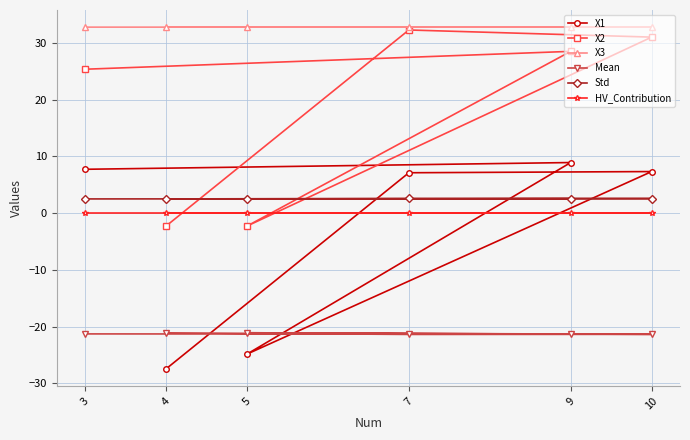

Which has a higher value, 10 or 5?

10